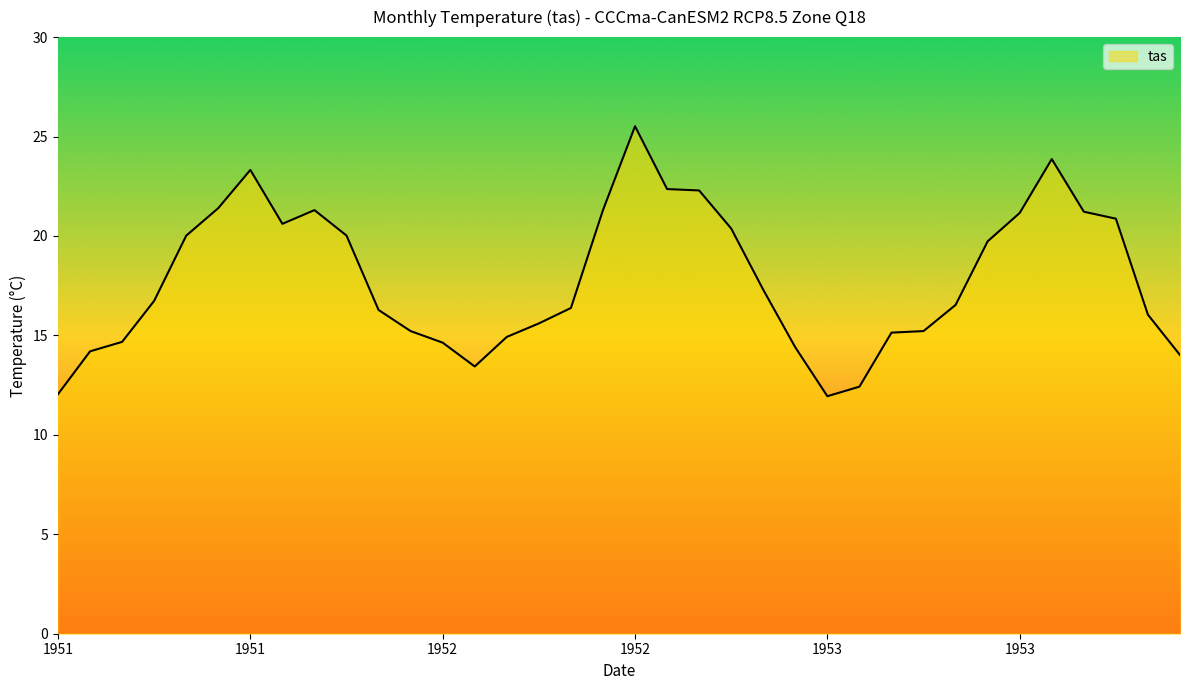

What is the difference between the second highest and second lowest values?

11.8